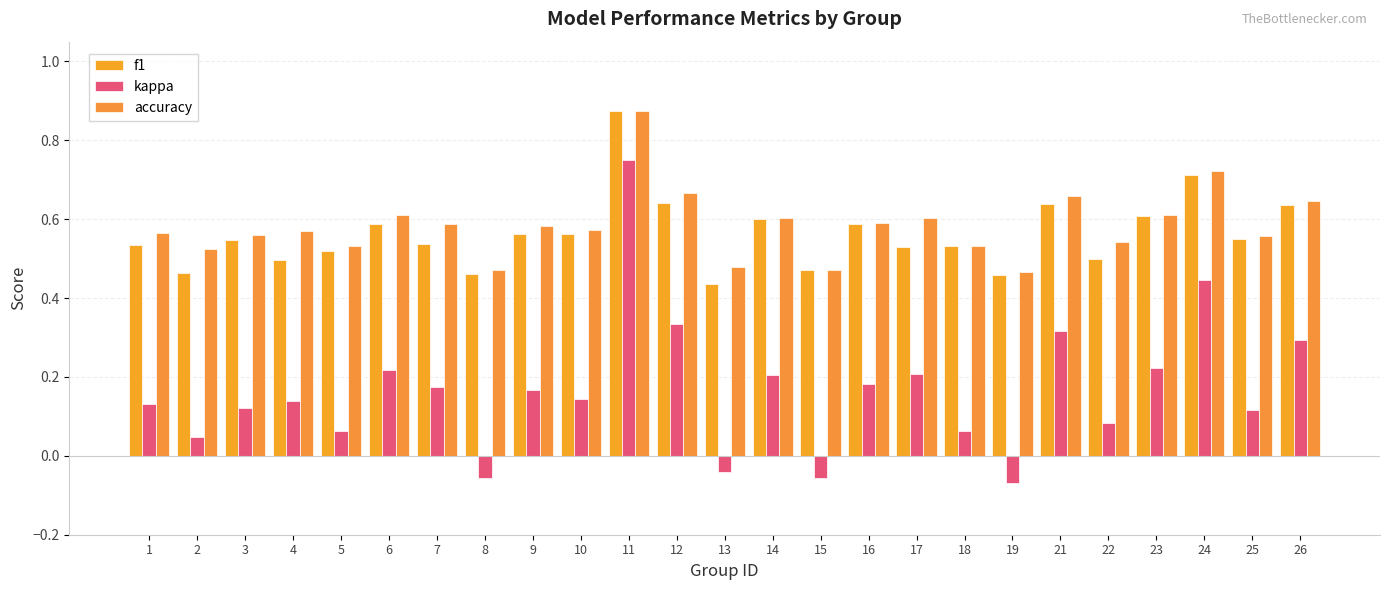

Reading right to left, transcribe all the data shown in this chart.

f1: 26=0.6	25=0.5	24=0.7	23=0.6	22=0.5	21=0.6	19=0.5	18=0.5	17=0.5	16=0.6	15=0.5	14=0.6	13=0.4	12=0.6	11=0.9	10=0.6	9=0.6	8=0.5	7=0.5	6=0.6	5=0.5	4=0.5	3=0.5	2=0.5	1=0.5
kappa: 26=0.3	25=0.1	24=0.4	23=0.2	22=0.1	21=0.3	19=-0.1	18=0.1	17=0.2	16=0.2	15=-0.1	14=0.2	13=-0.0	12=0.3	11=0.8	10=0.1	9=0.2	8=-0.1	7=0.2	6=0.2	5=0.1	4=0.1	3=0.1	2=0.0	1=0.1
accuracy: 26=0.6	25=0.6	24=0.7	23=0.6	22=0.5	21=0.7	19=0.5	18=0.5	17=0.6	16=0.6	15=0.5	14=0.6	13=0.5	12=0.7	11=0.9	10=0.6	9=0.6	8=0.5	7=0.6	6=0.6	5=0.5	4=0.6	3=0.6	2=0.5	1=0.6